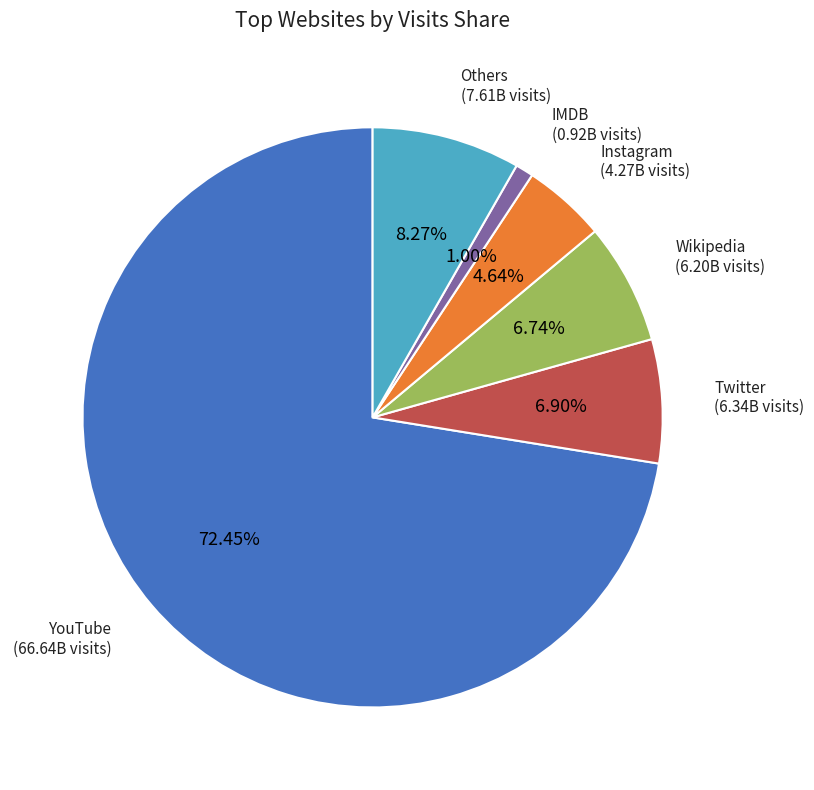

Count the number of slices in the pie.

6